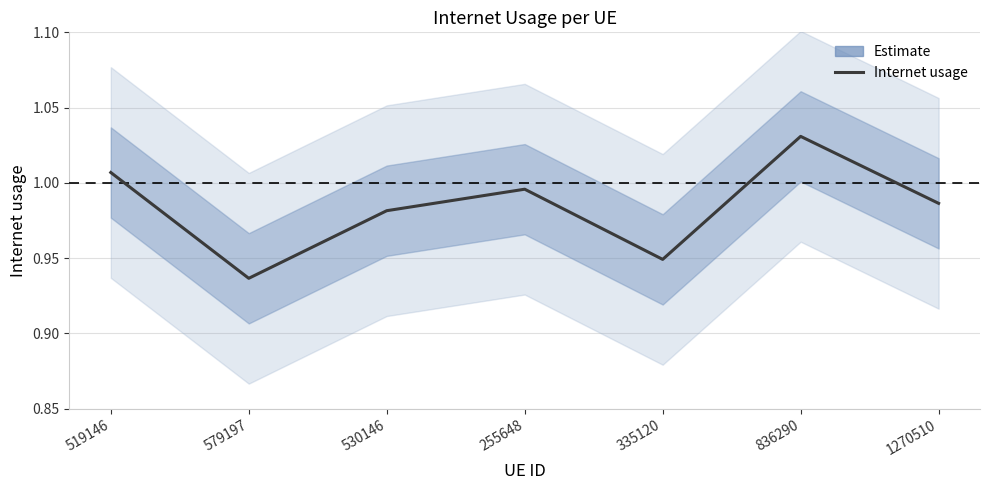

What is the sum of the values at 255648 and 335120?

1.9